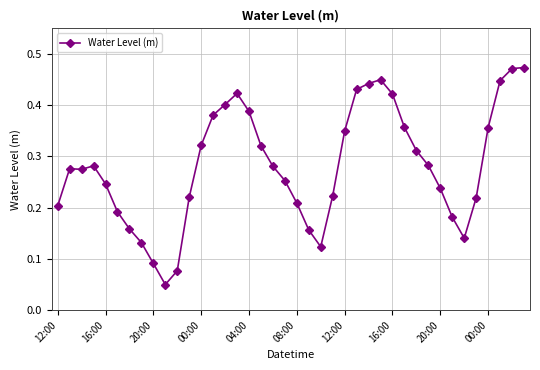

True or false: the data has more than 2 interior local peaks.

True